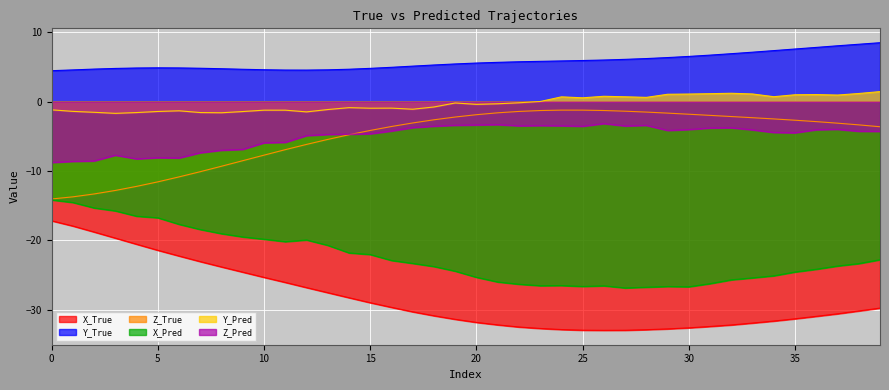

True or false: Z_Pred and Y_True intersect in this chart.

False